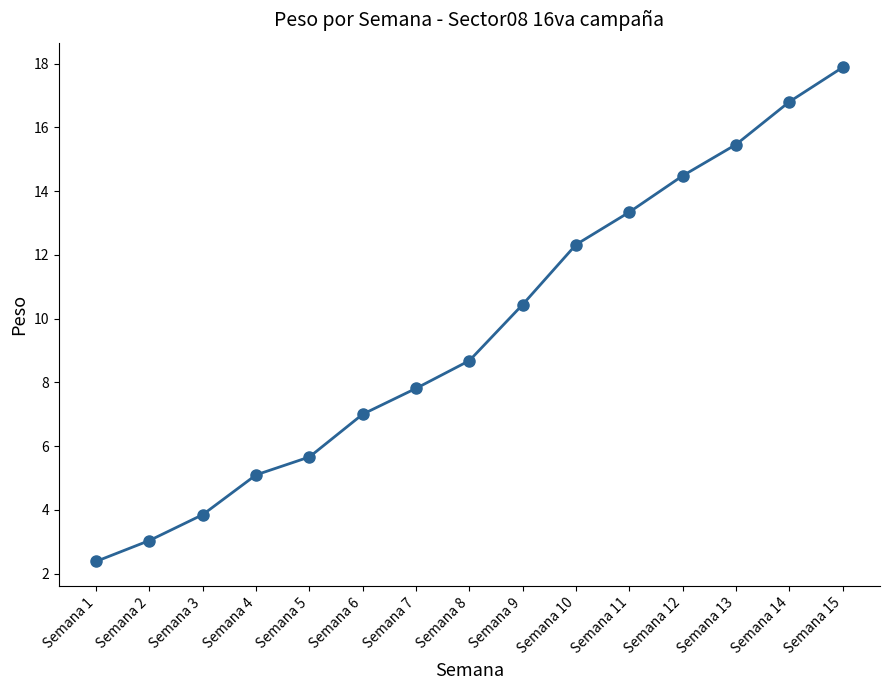

What is the difference between the values at Semana 12 and Semana 14?

2.3